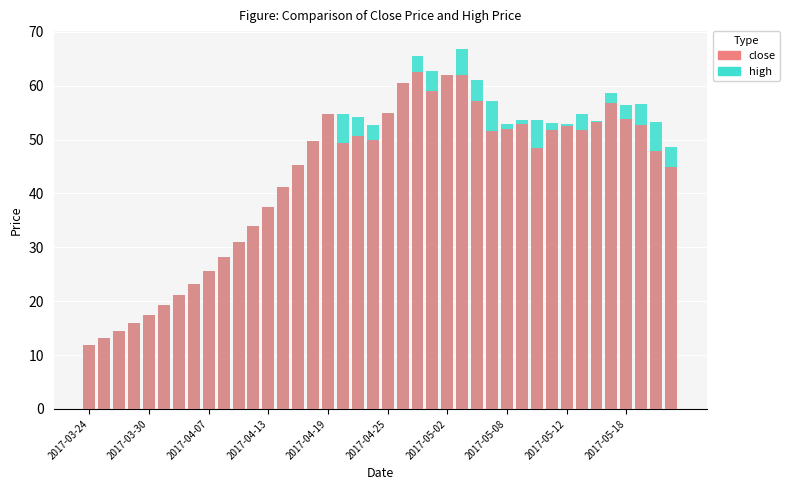

Which category has the lowest value across all series?

2017-03-24